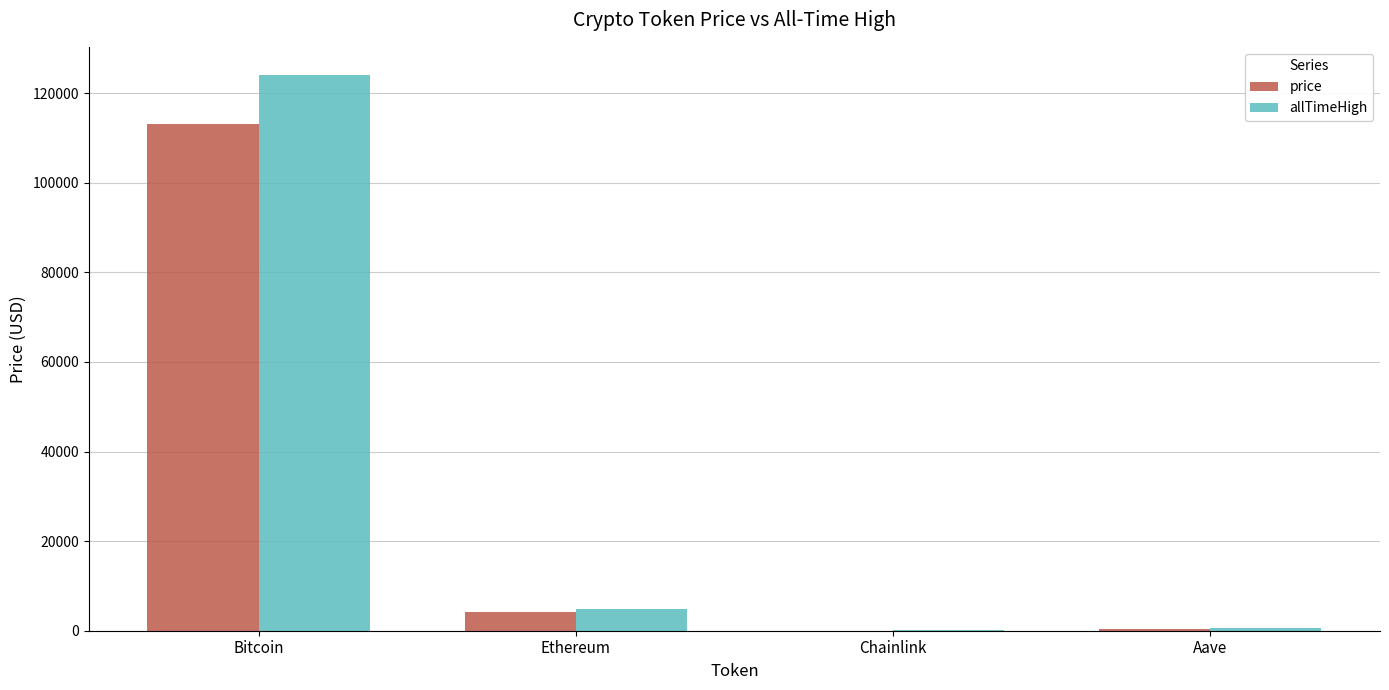

What is the approximate value of price at Ethereum?

4191.7